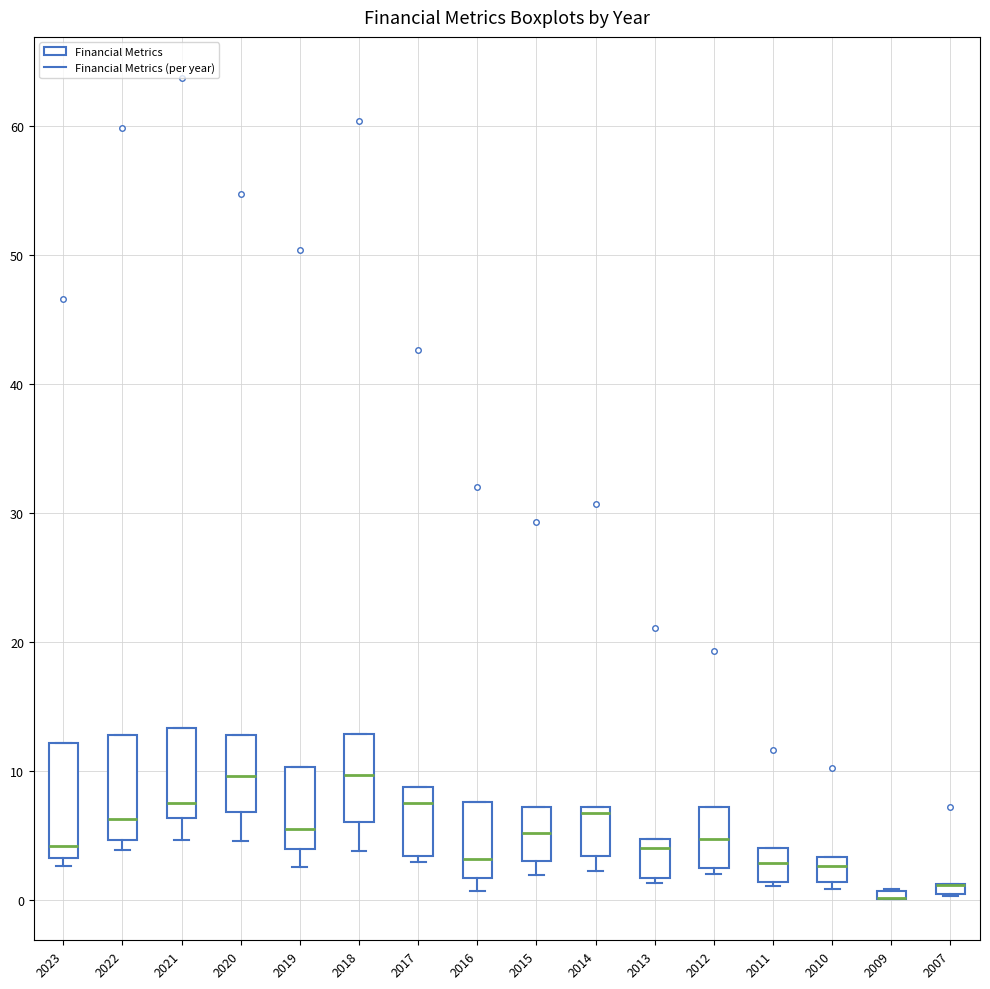

Where does the median line of the box at x = 2023 sit on the y-axis? The values are not printed on the chart, so give them approximately, as read against the axis.

4